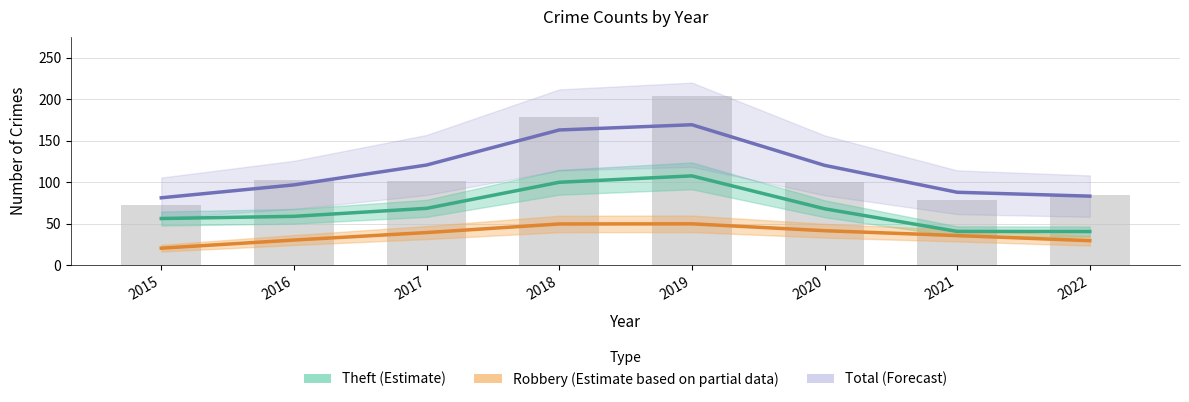

Which category has the highest value across all series?

2019